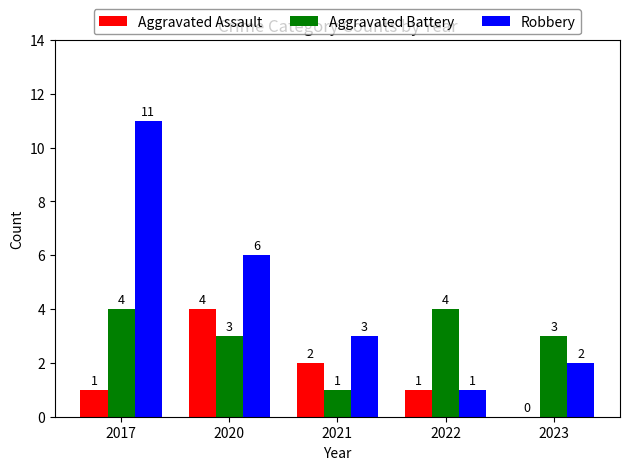

Are the bars grouped side by side (vs. stacked)?

Yes